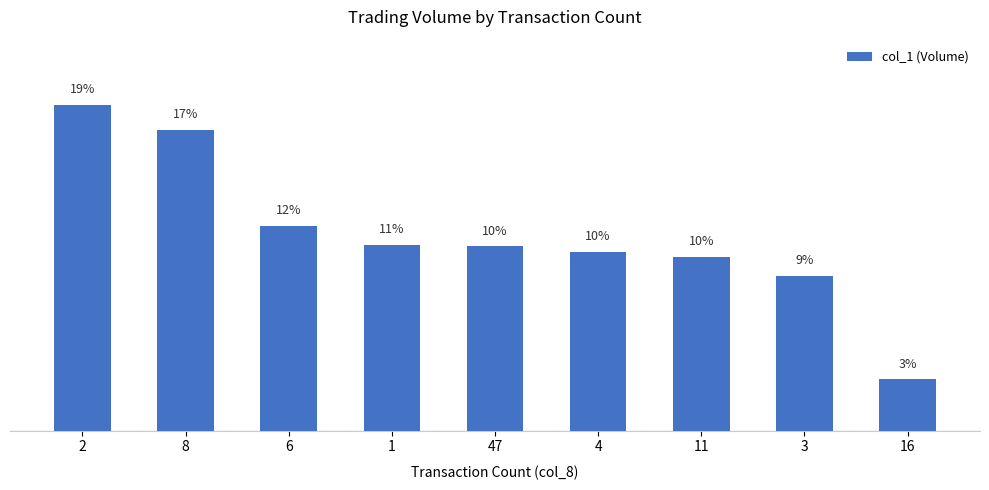

Reading left to right, list all the values displayed in this chart.

18.5	17.1	11.6	10.5	10.5	10.1	9.9	8.8	2.9